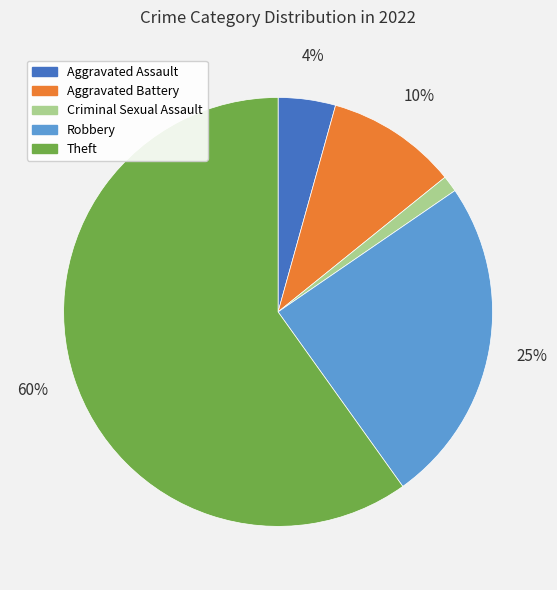

To the nearest percent, what percentage of the pie is Aggravated Battery?

10%